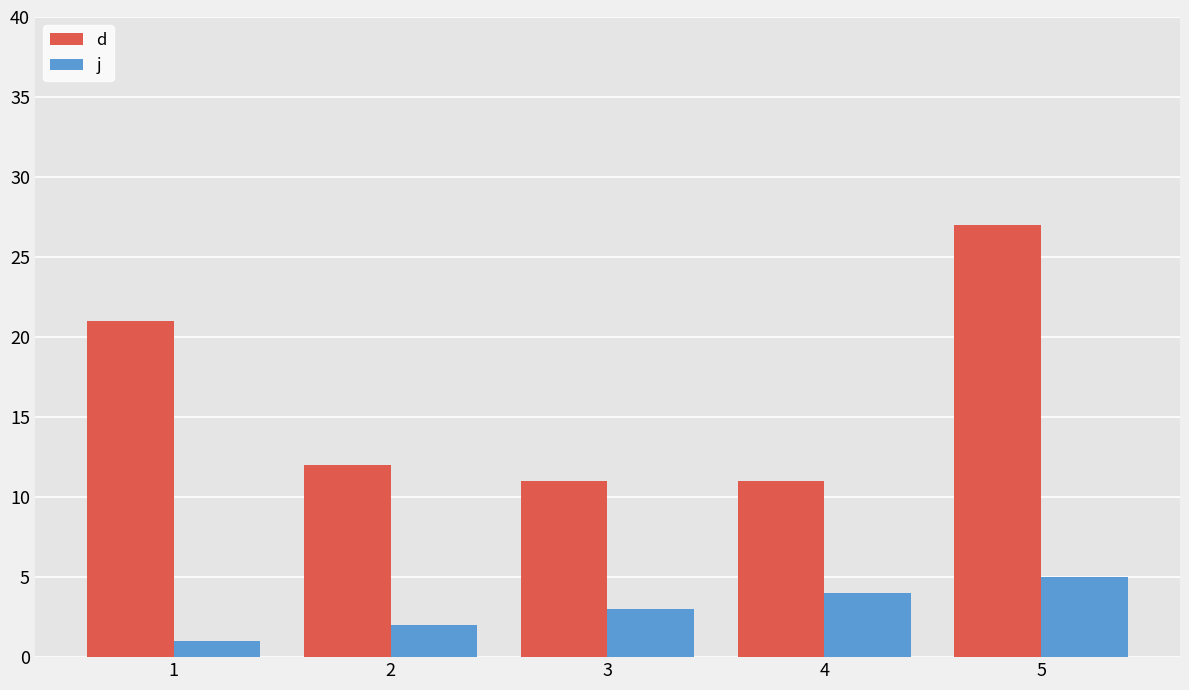

What is the total value across all series at 1?

22